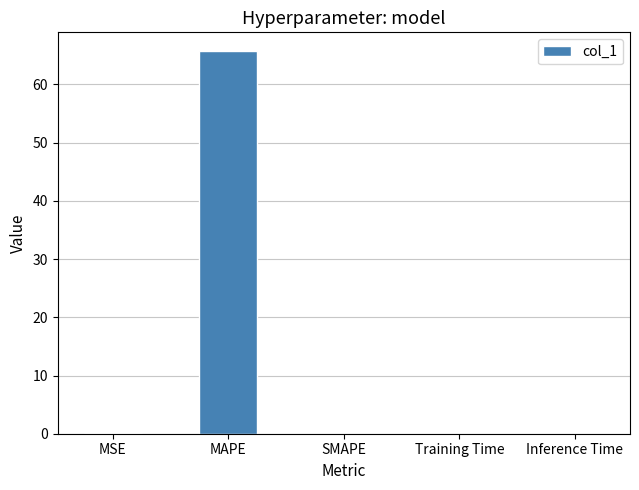

At which category does the chart reach its peak across all series?

MAPE